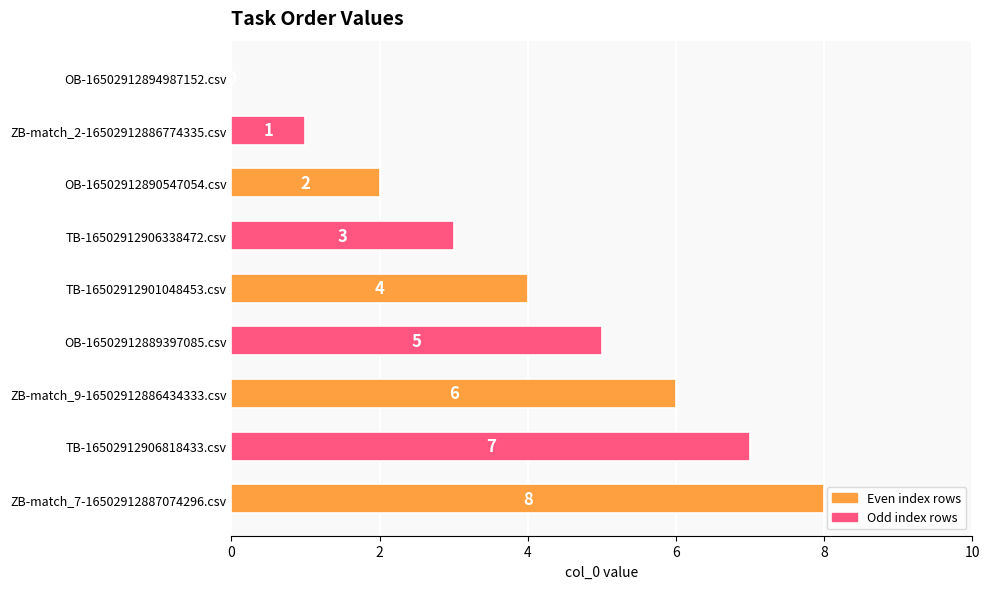

What is the maximum value shown in the chart?

8